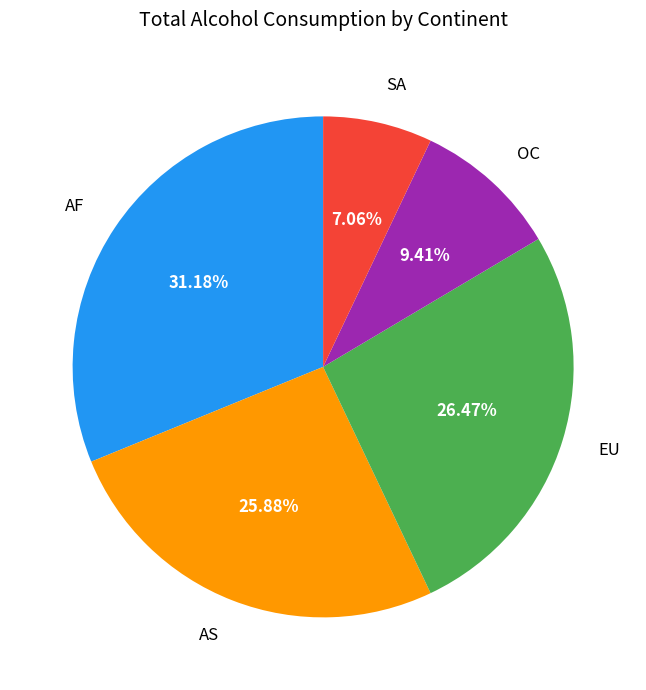

How many slices are in this pie chart?

5